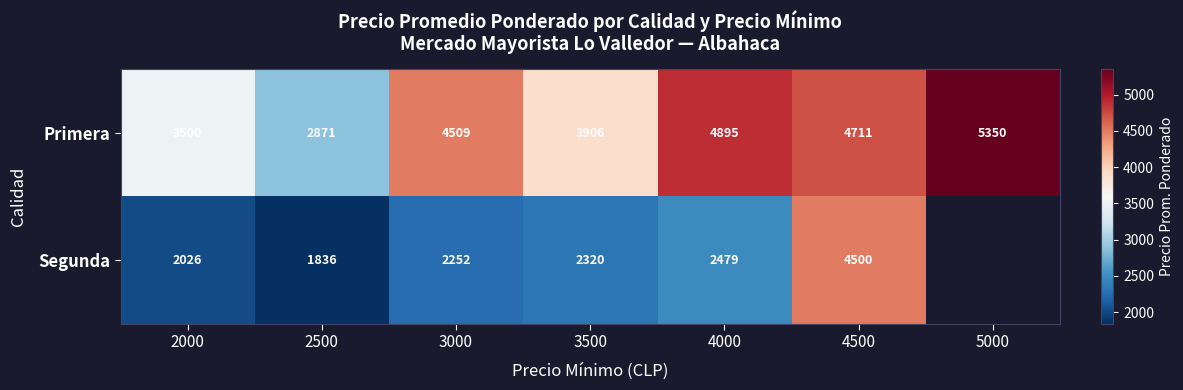

Between 3500 and 4000, which is larger?

4000